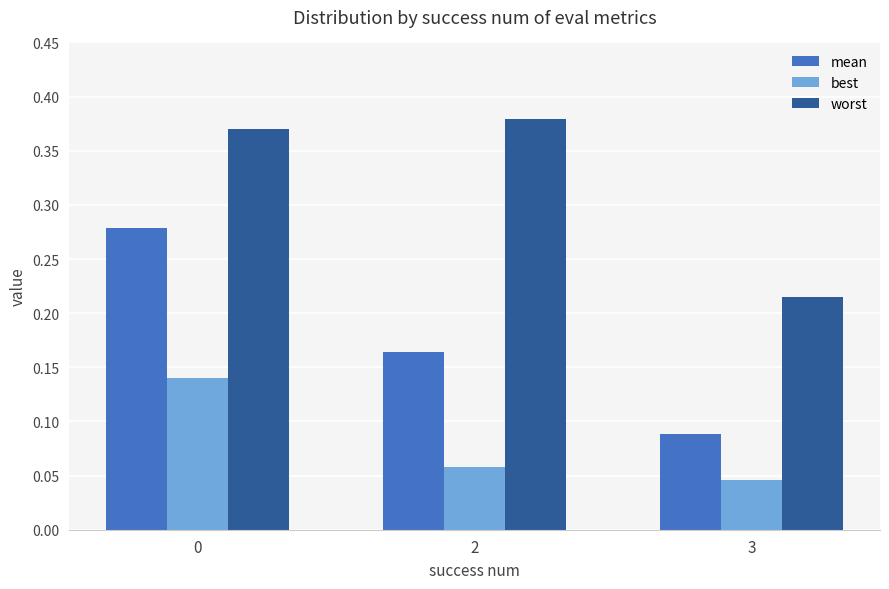

At which label does mean reach its minimum?

3